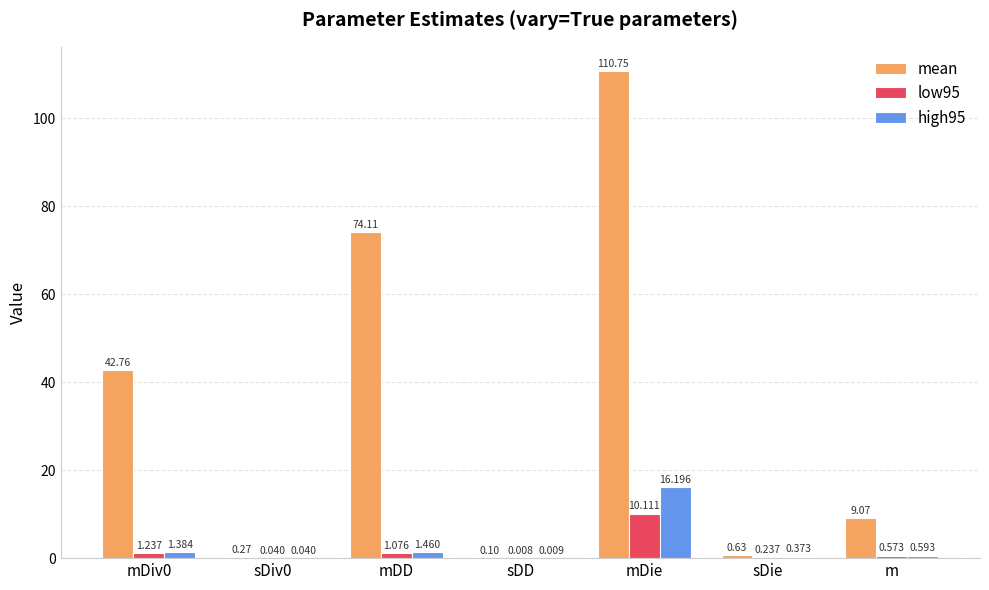

Which series changed the most between mDD and sDie?

mean